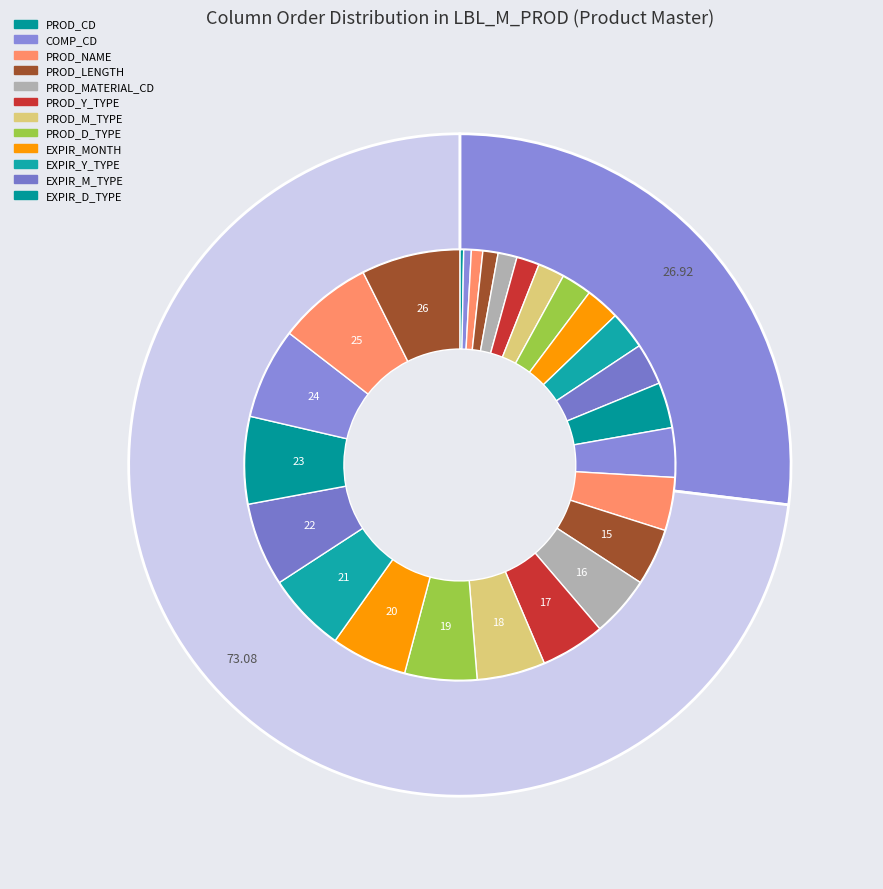

True or false: PROD_PCN_NO accounts for 1% of the total.

False